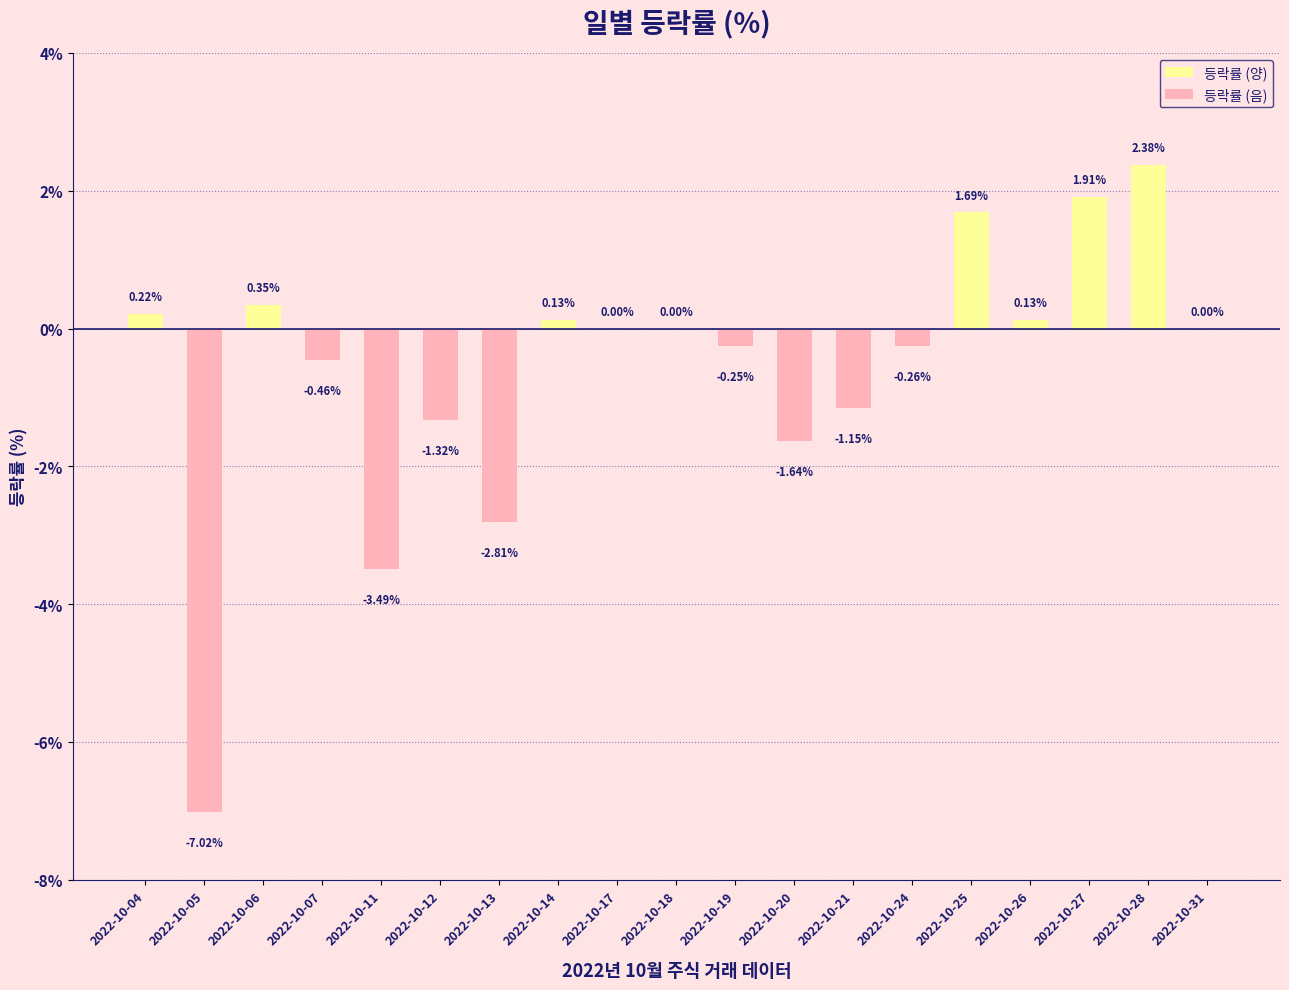

Is the value of 등락률 (음) at 2022-10-13 greater than the value of 등락률 (양) at 2022-10-20?

No